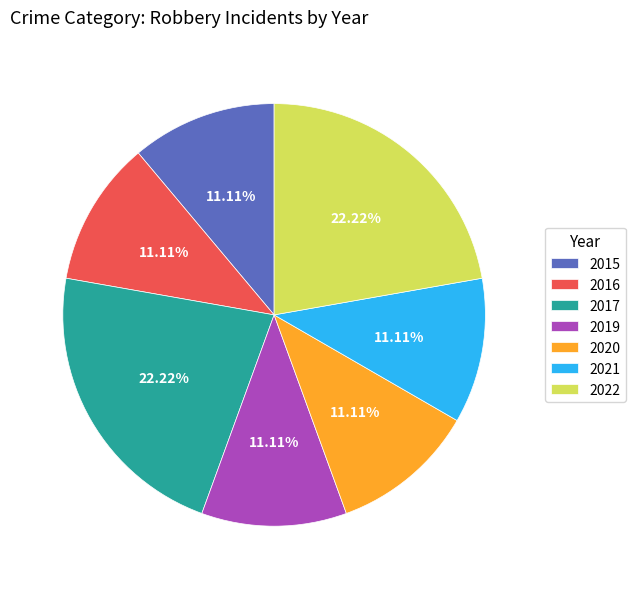

Does 2019 represent more than half of the total?

No